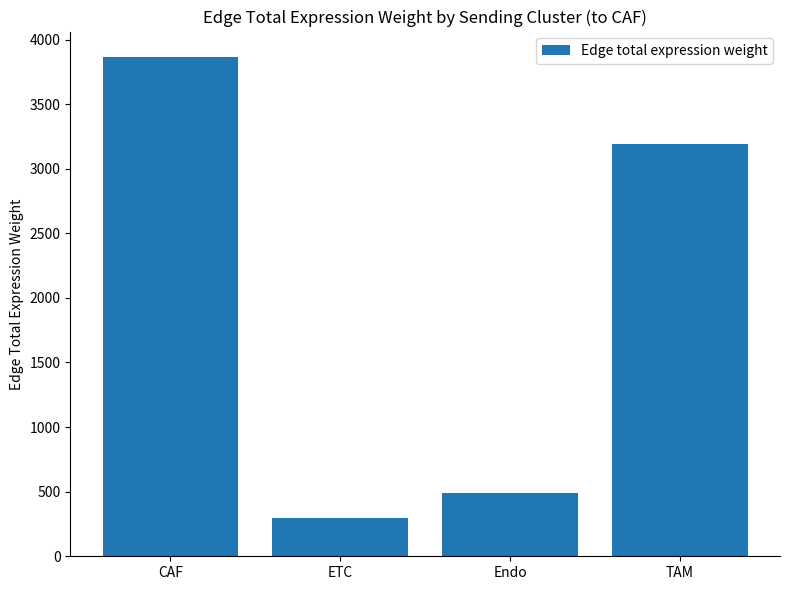

What value does the data have at ETC?

295.3